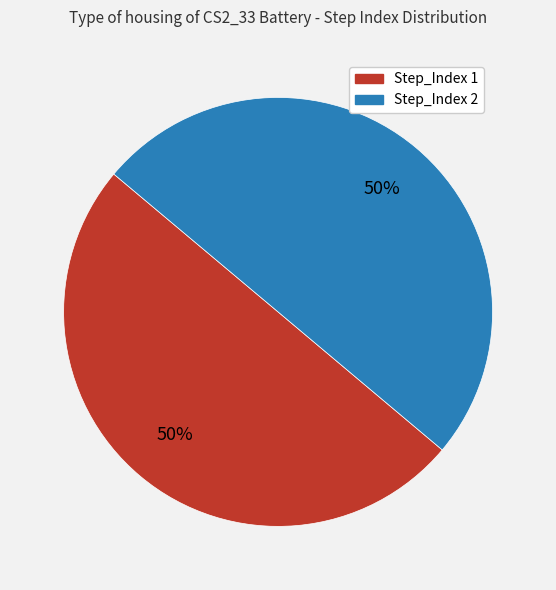

Do Step_Index 1 and Step_Index 2 together represent more than half of the pie?

Yes